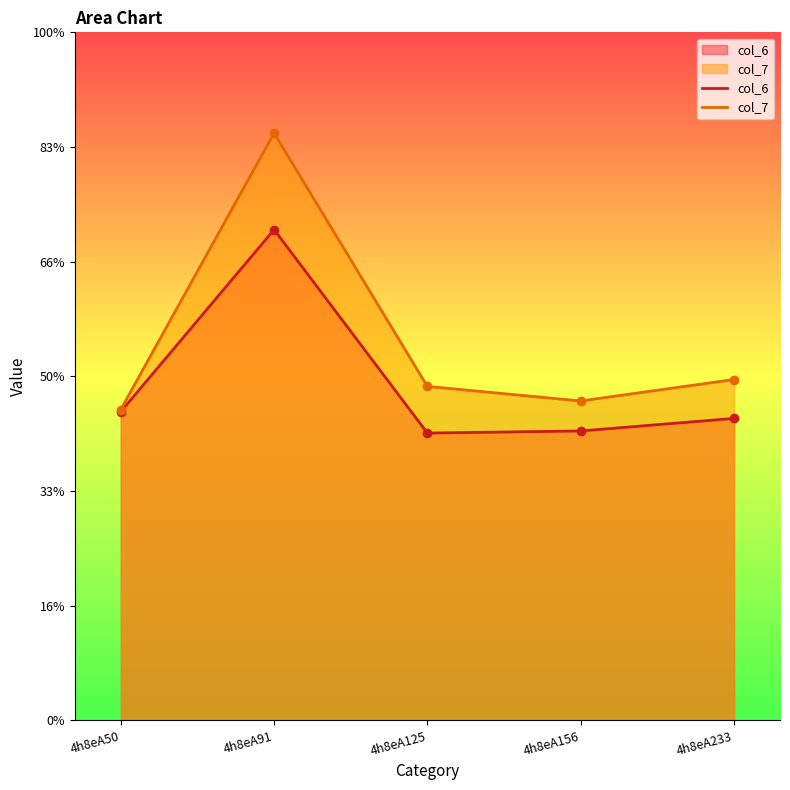

True or false: col_7 and col_6 intersect in this chart.

False